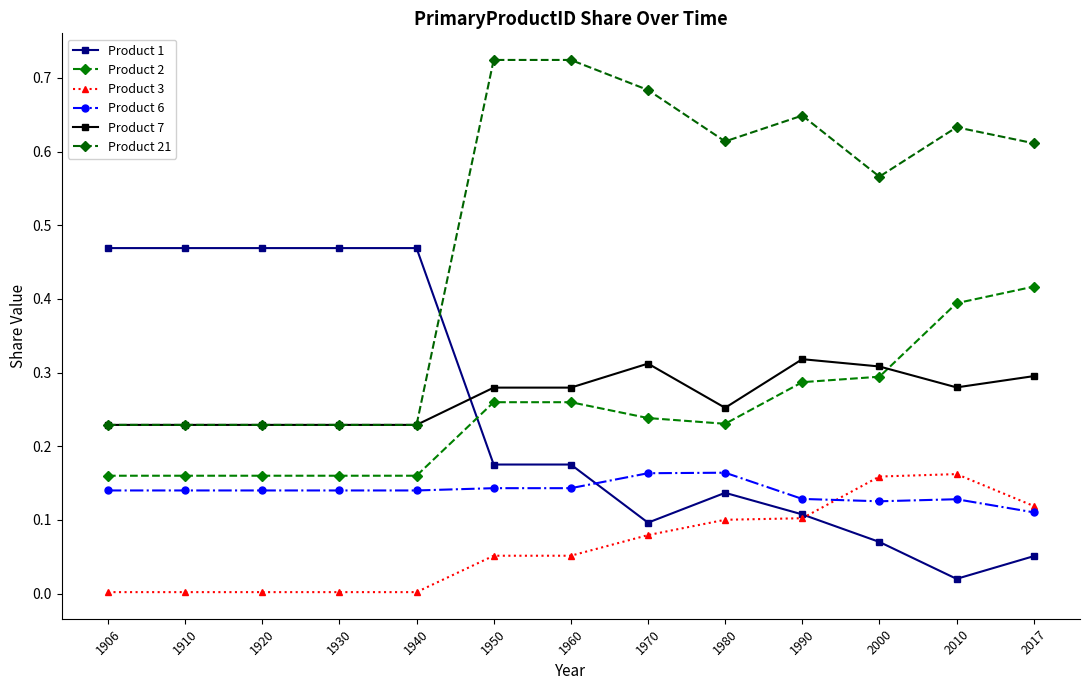

Between 1906 and 2000, which series saw the biggest shift?

Product 1